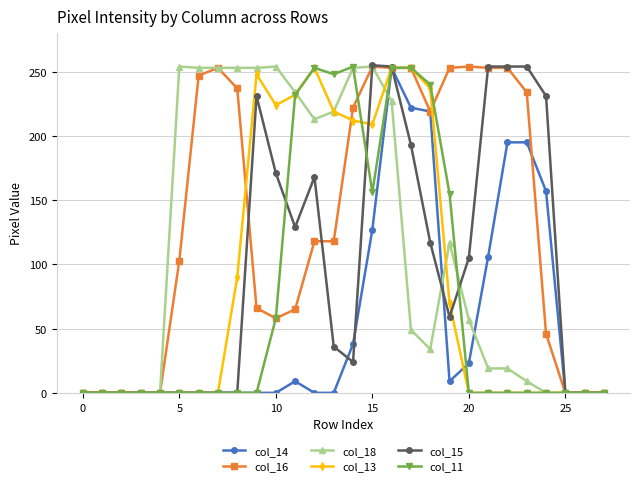

True or false: col_18 has more than 0 points higher than both neighbors.

True